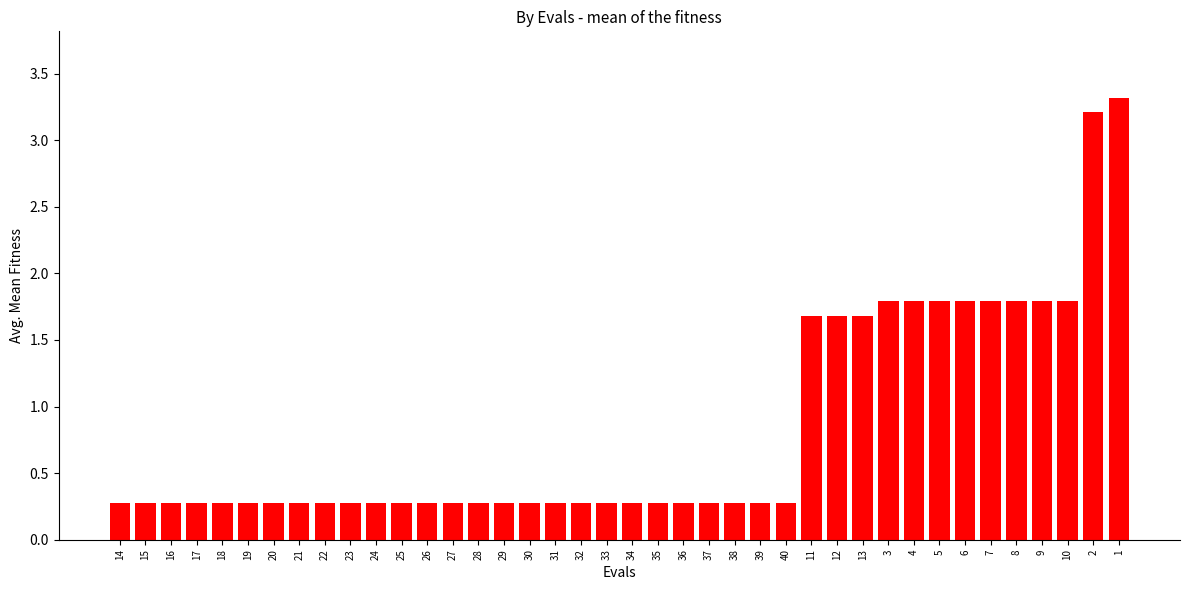

True or false: the data shows 3.0 at 10.

False